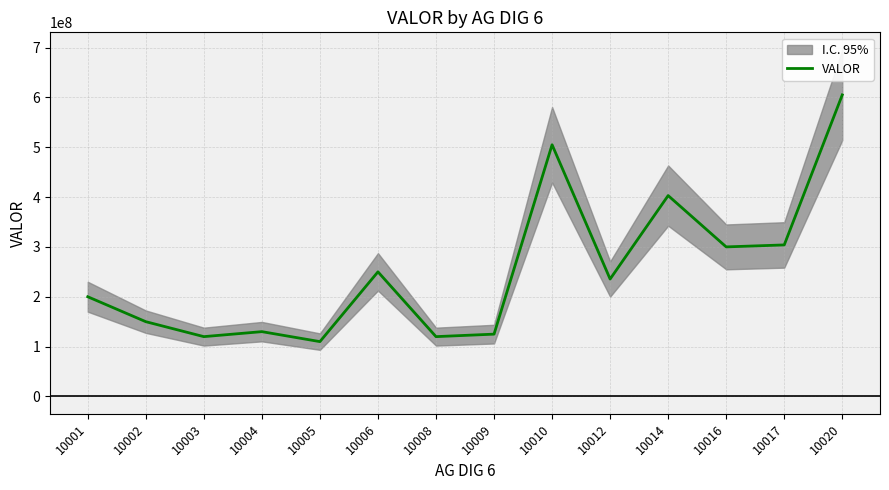

What is the change in value from 10005 to 10012?

+125550000